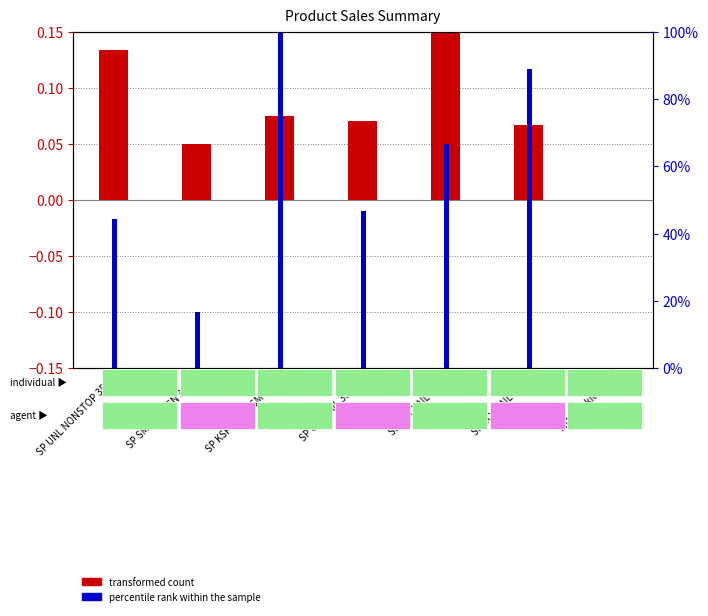

What are all the series names shown in the legend?

transformed count, percentile rank within the sample